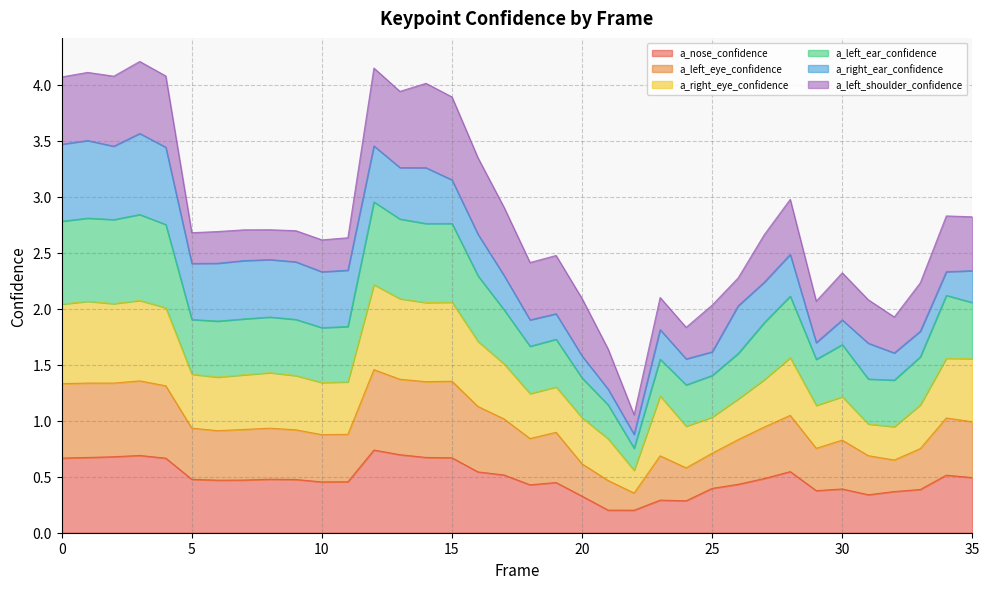

Between 6 and 4, which is larger?

4